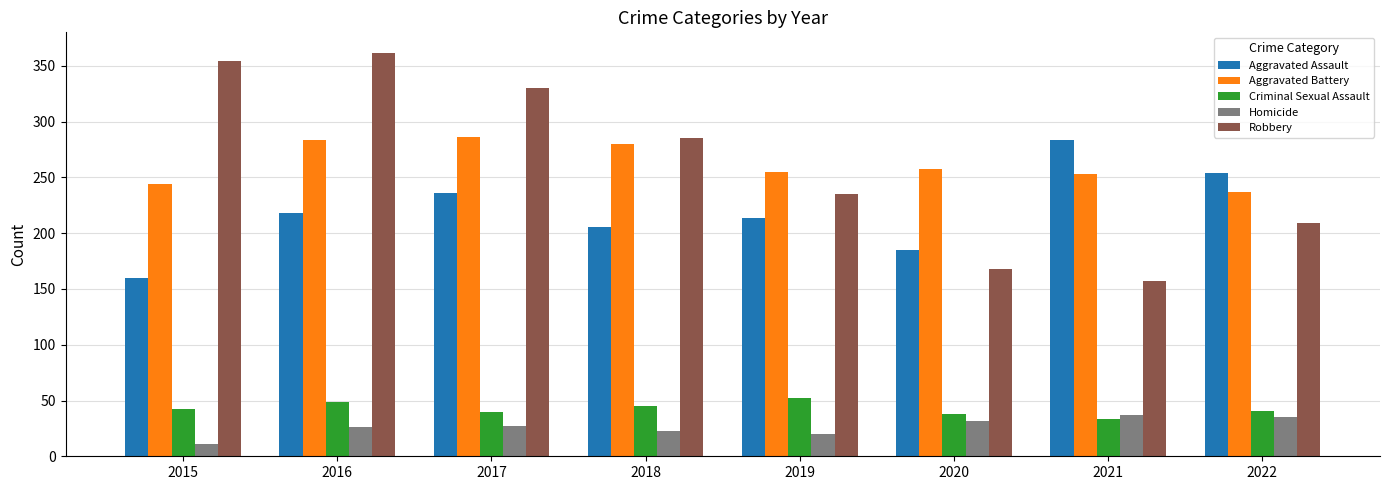

How many values in the Robbery series are below 285?

4